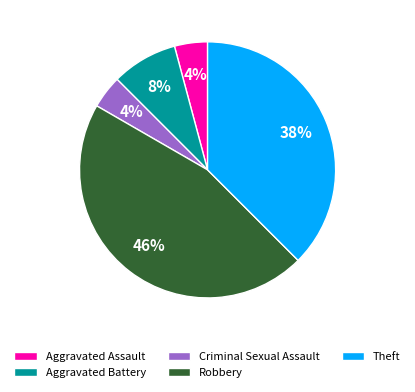

Between Aggravated Battery and Theft, which is larger?

Theft